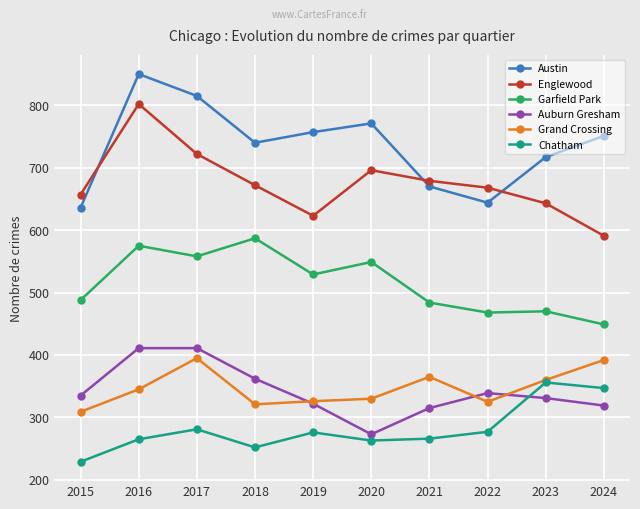

True or false: Garfield Park and Auburn Gresham intersect in this chart.

False